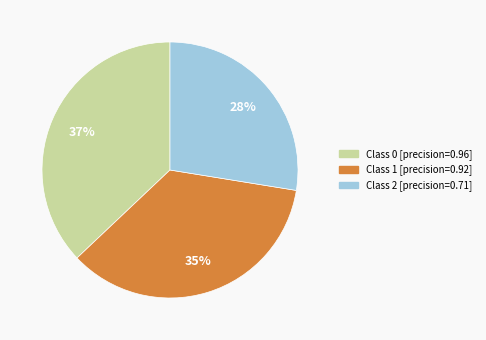

To the nearest percent, what is the average slice percentage?

33%